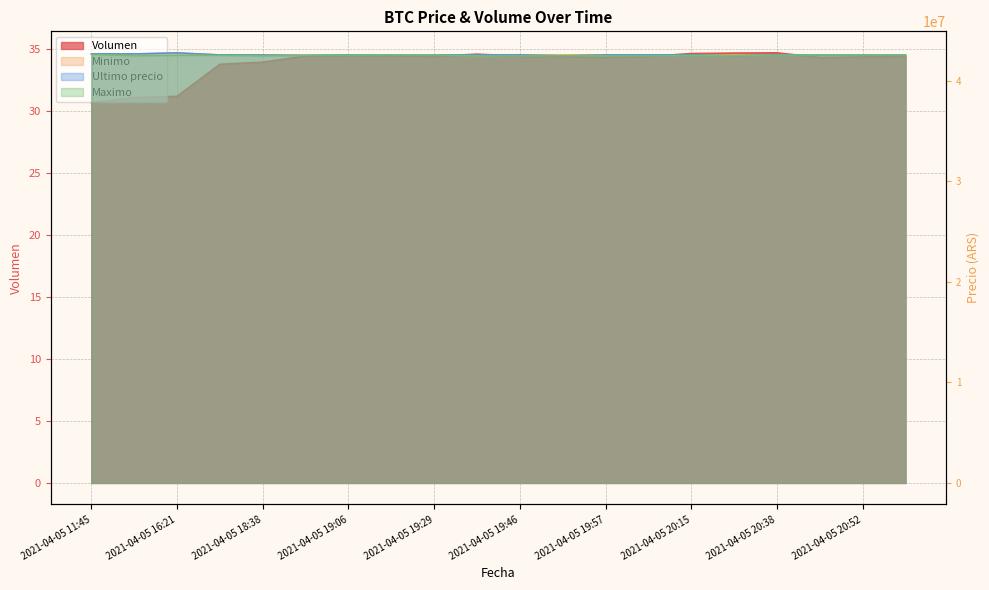

Reading left to right, what are all the values shown in this chart?

Volumen: 30.7	31.1	31.2	33.8	34.0	34.5	34.5	34.5	34.4	34.6	34.4	34.4	34.4	34.4	34.7	34.7	34.7	34.3	34.4	34.4
Minimo: 42699808.0	42699652.0	42799603.0	42600000.0	42590528.0	42572453.8	42600000.0	42600000.0	42600000.0	42600000.0	42599989.0	42599989.0	42599989.0	42600000.0	42599989.0	42599833.0	42599821.0	42599664.0	42595000.0	42580001.0
Ultimo precio: 42699809.0	42699652.0	42799603.0	42600000.0	42590528.0	42550000.0	42600000.0	42599999.0	42600000.0	42600000.0	42599821.0	42505000.0	42599989.0	42600000.0	42599989.0	42510020.0	42599821.0	42580000.0	42580000.0	42580001.0
Maximo: 42650000.0	42503040.0	42550570.0	42550000.0	42500020.0	42550000.0	42580000.0	42599999.0	42599999.0	42500030.0	42500030.0	42505000.0	42500030.0	42505000.0	42530010.0	42510020.0	42580000.0	42580000.0	42580000.0	42580000.0